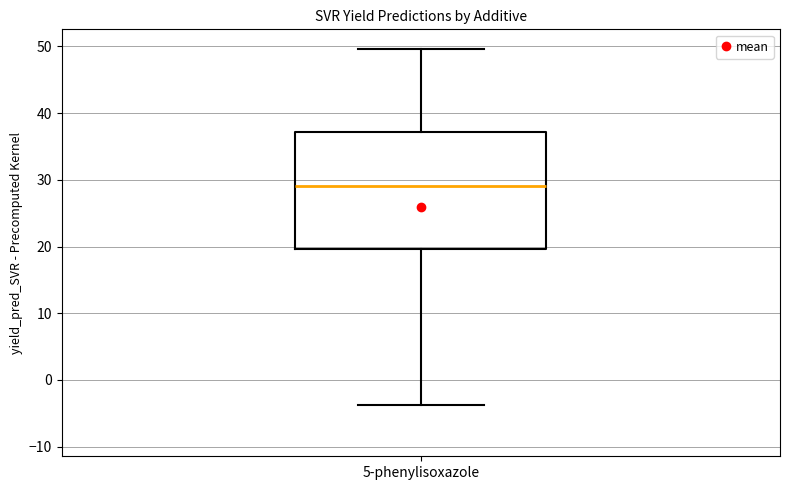

Where does the median line of the box for 5-phenylisoxazole sit on the y-axis? The values are not printed on the chart, so give them approximately, as read against the axis.

29